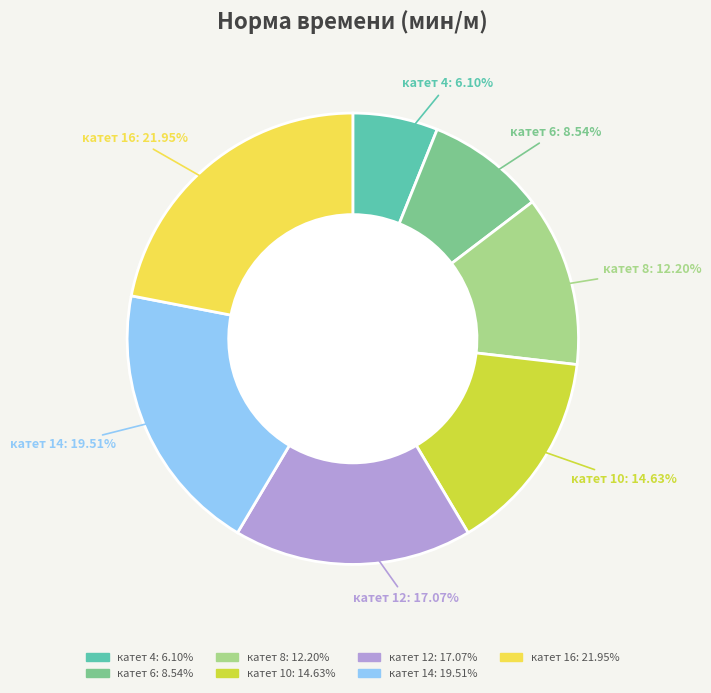

How many slices are in this pie chart?

7